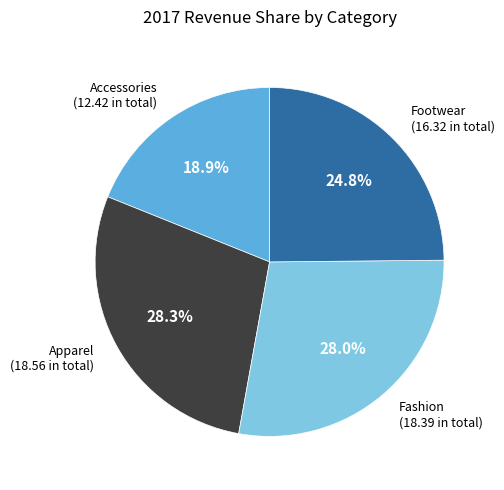

Which slice is the smallest?

Accessories